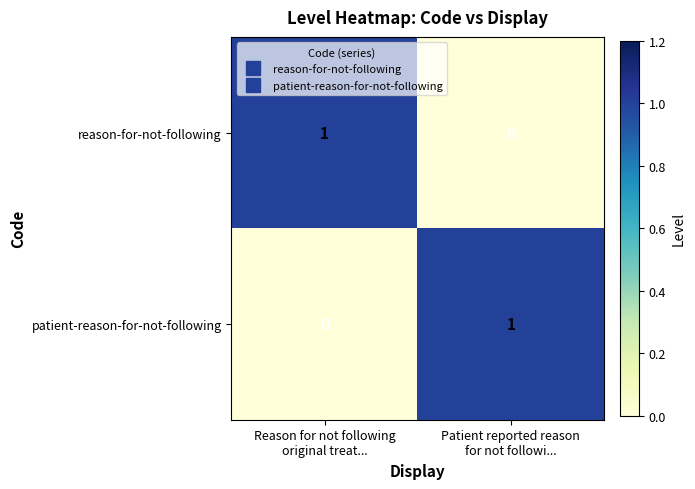

Reading left to right, transcribe all the data shown in this chart.

reason-for-not-following: 1	0
patient-reason-for-not-following: 0	1